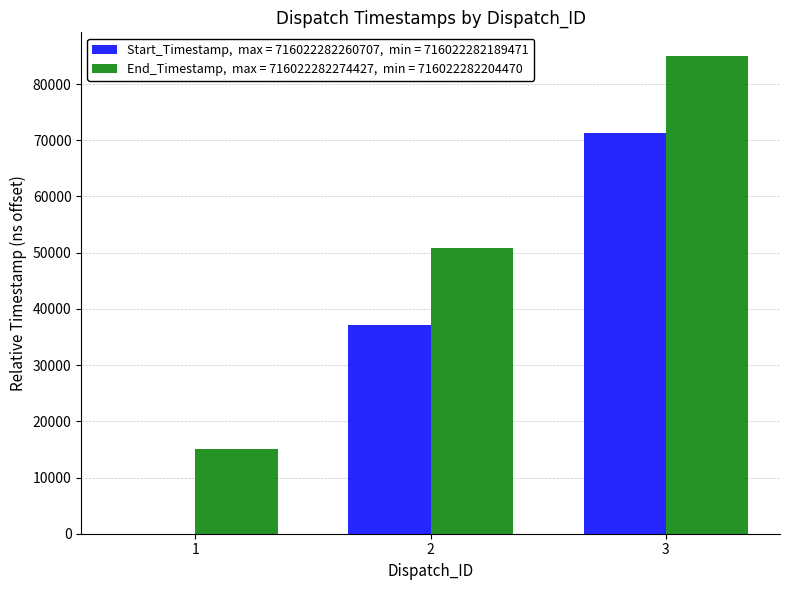

What is the maximum value shown in the chart?

84956